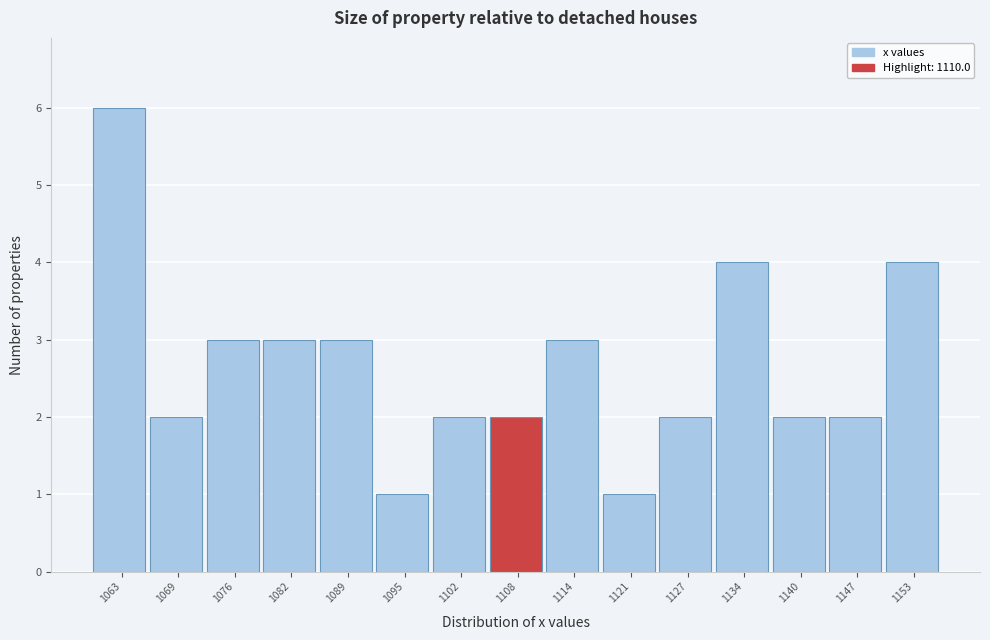

Reading left to right, extract all data points from this chart.

6	2	3	3	3	1	2	2	3	1	2	4	2	2	4